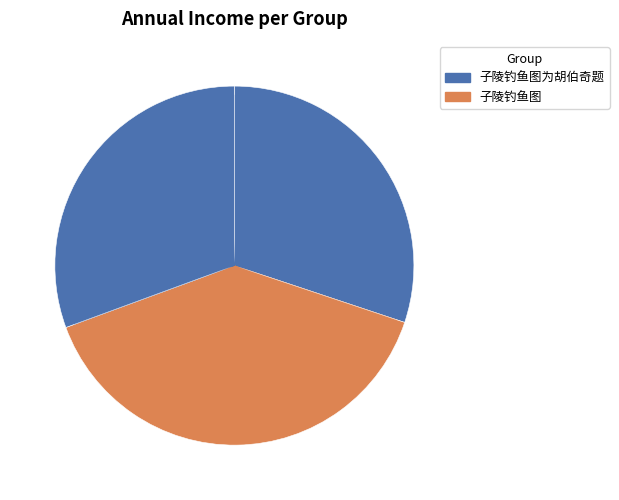

How many slices are in this pie chart?

3